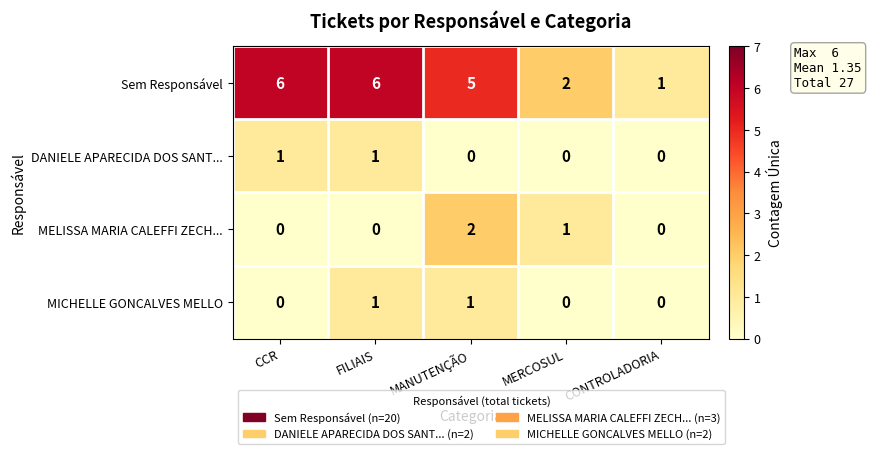

How many data points does each series have?

5